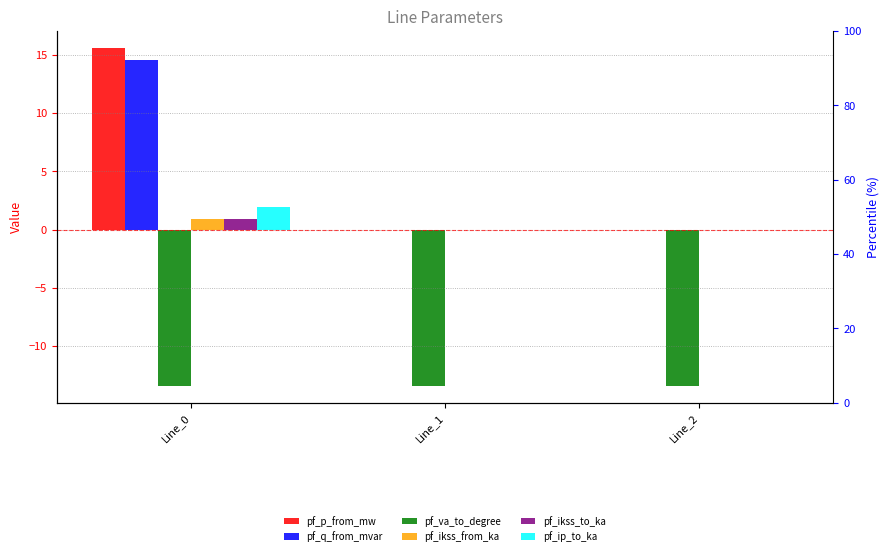

How many values in pf_ip_to_ka are above zero?

1